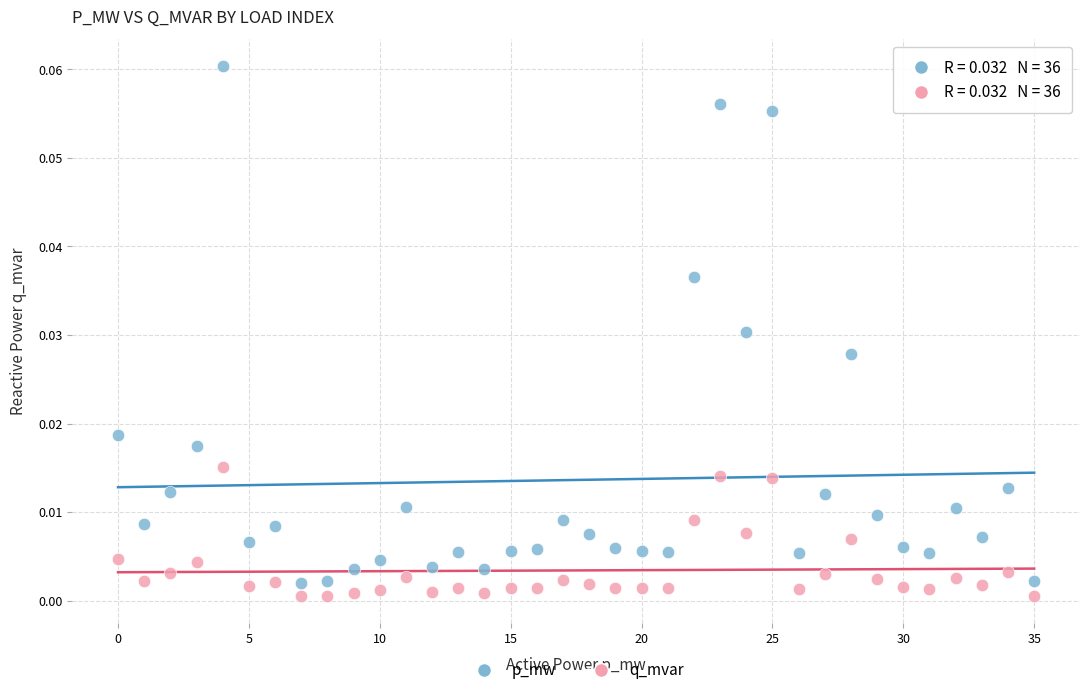

Which series reaches the maximum Y coordinate?

p_mw